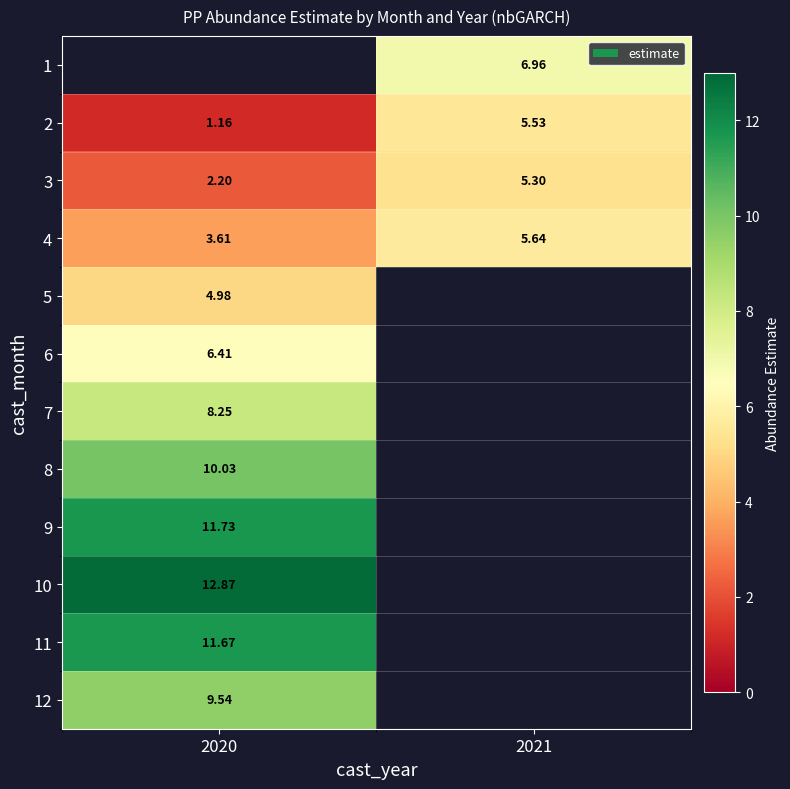

What is the average value of the 2 series?

3.3